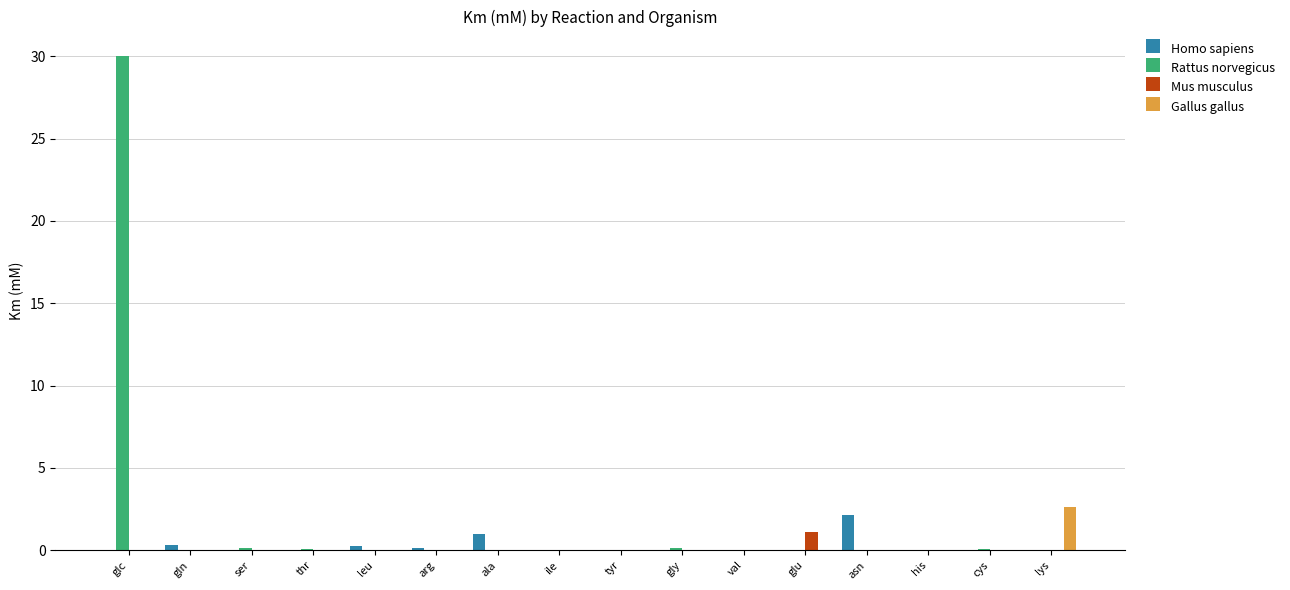

Count the number of data series in this chart.

4